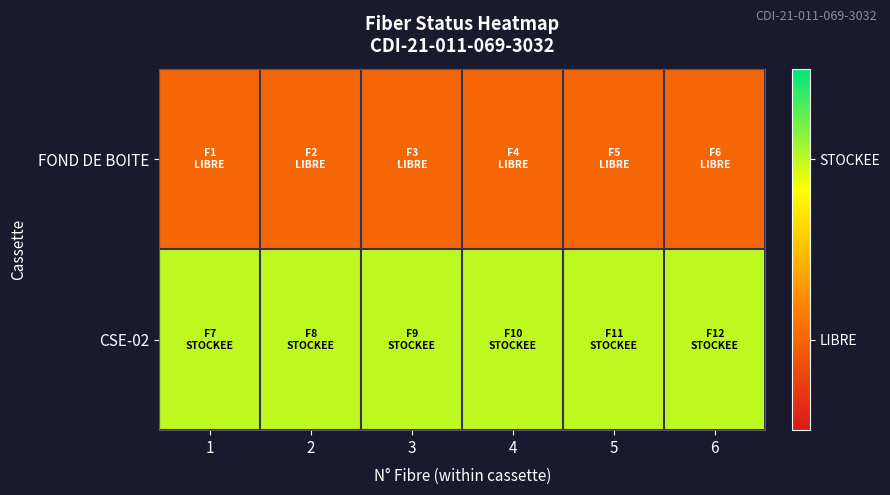

Reading left to right, extract all data points from this chart.

FOND DE BOITE: 1=0.2	2=0.2	3=0.2	4=0.2	5=0.2	6=0.2
CSE-02: 1=0.8	2=0.8	3=0.8	4=0.8	5=0.8	6=0.8